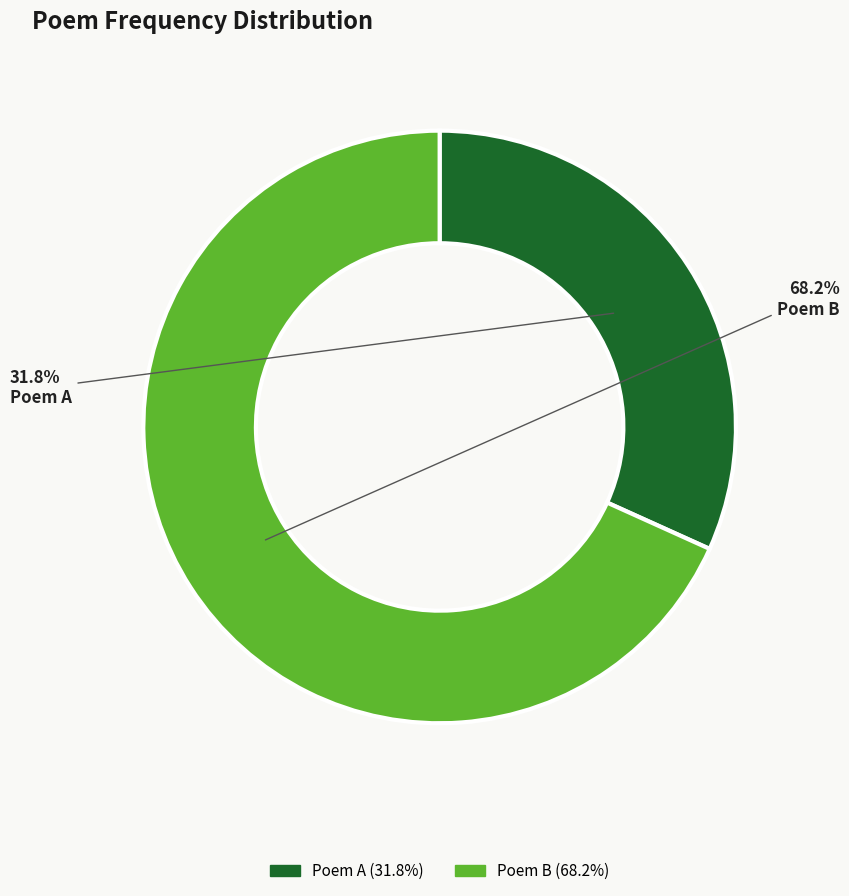

What is the majority slice?

Poem B